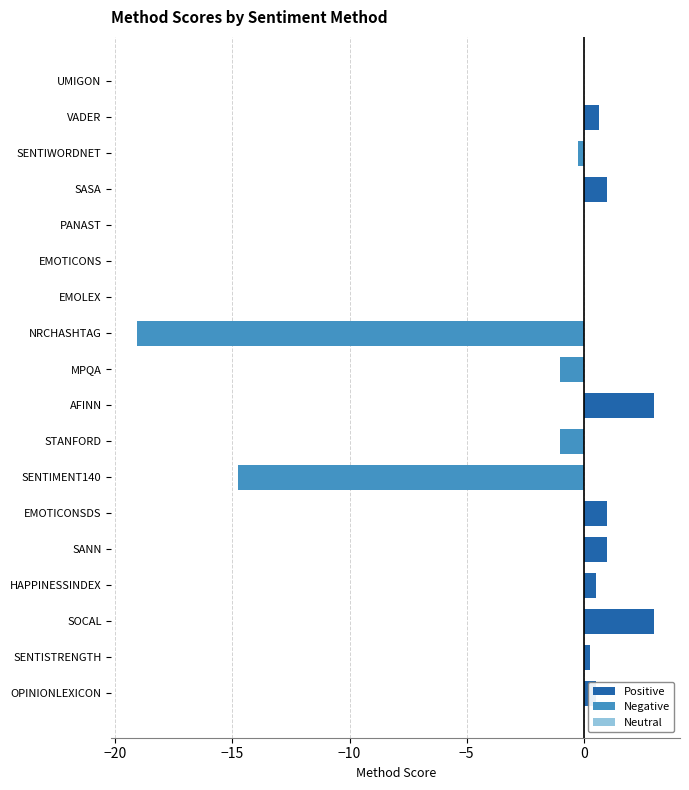

Is the value of Positive / Neutral at VADER greater than the value of Negative at NRCHASHTAG?

Yes